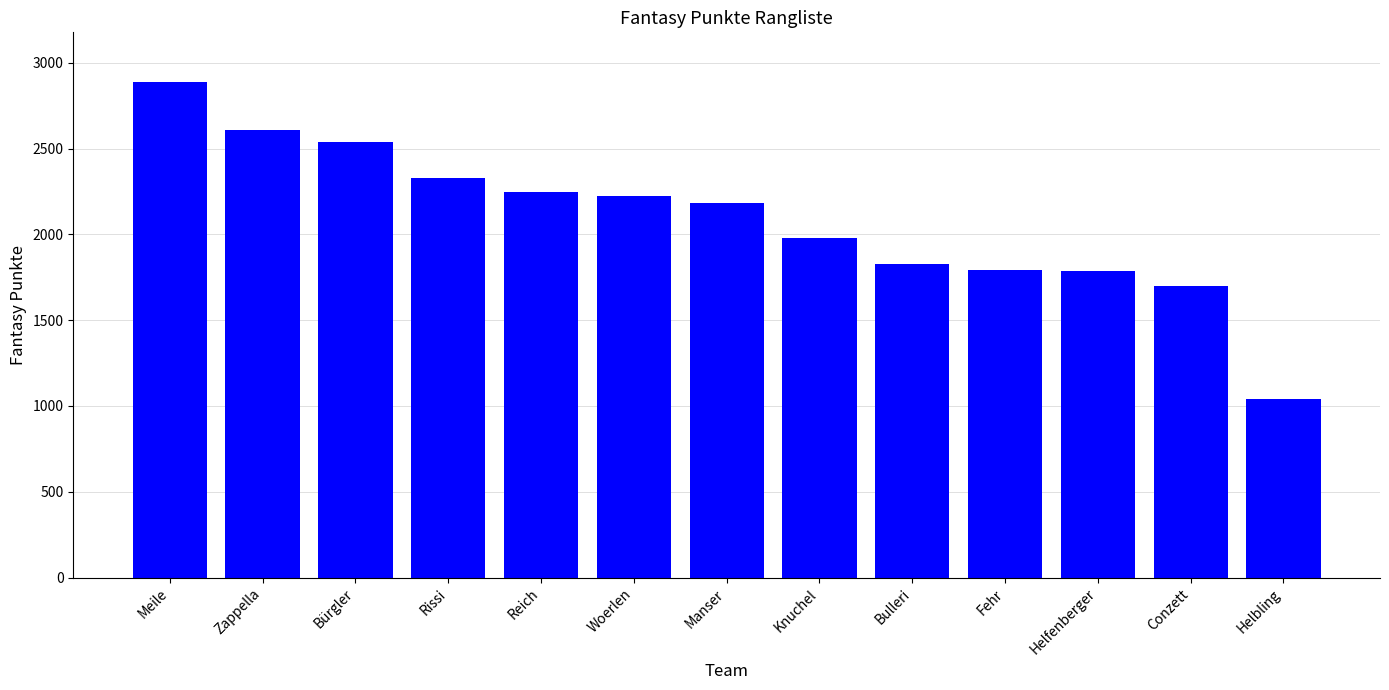

What is the change in value from Bulleri to Helbling?

-788